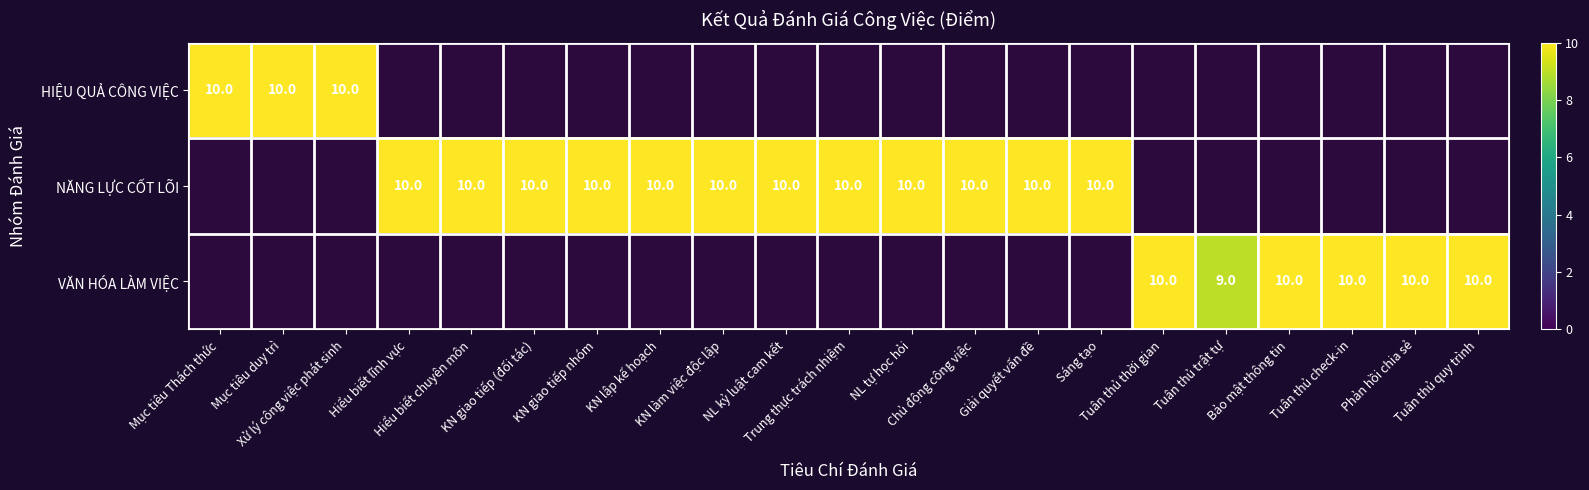

Which series has the largest range (max minus min)?

HIỆU QUẢ CÔNG VIỆC